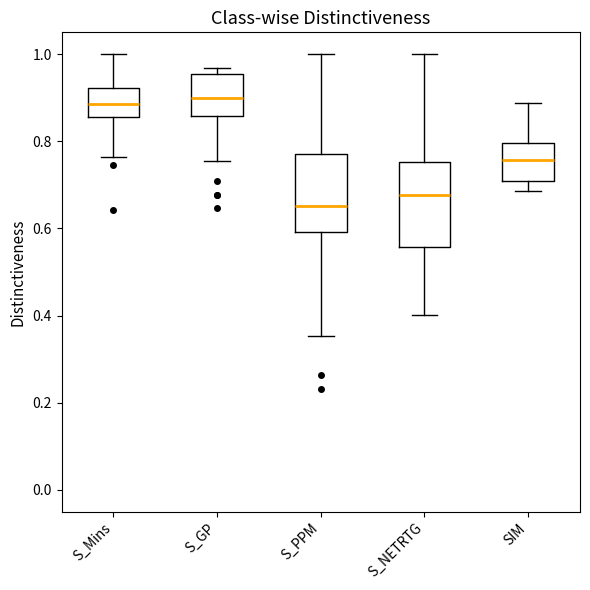

Reading left to right, read every box against the y-axis: the position of its median line, the range the box covers, and the ends of its whiskers. The values are not printed on the chart, so give them approximately, as read against the axis.

S_Mins: median 0.88, box 0.86 to 0.92, whiskers 0.76 to 1.00
S_GP: median 0.90, box 0.86 to 0.96, whiskers 0.76 to 0.96 (just above the box's upper edge)
S_PPM: median 0.66, box 0.60 to 0.76, whiskers 0.36 to 1.00
S_NETRTG: median 0.68, box 0.56 to 0.76, whiskers 0.40 to 1.00
SIM: median 0.76, box 0.70 to 0.80, whiskers 0.68 to 0.88